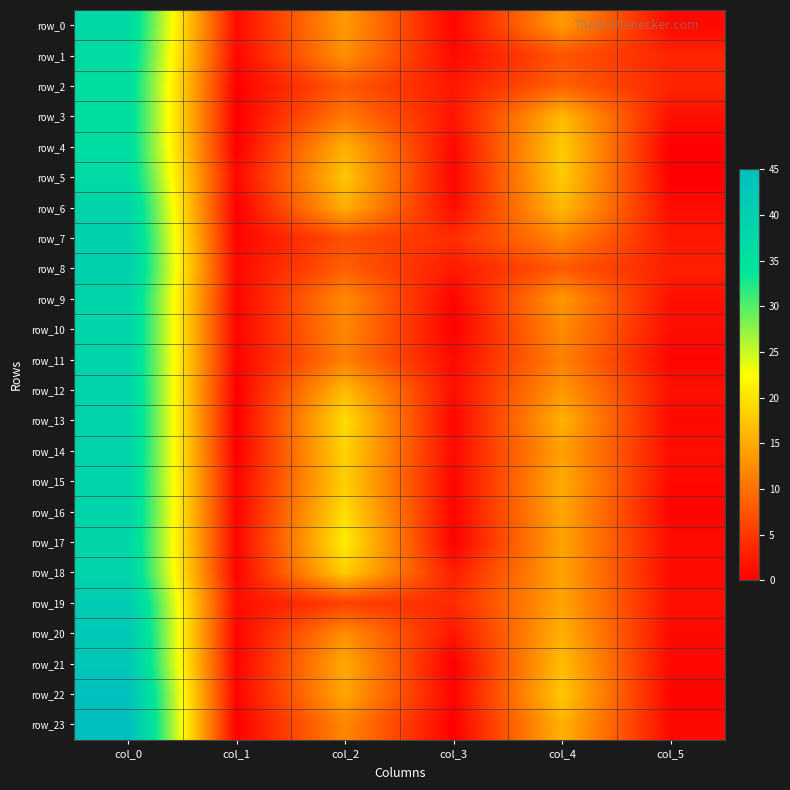

Which series has the largest range (max minus min)?

row_23